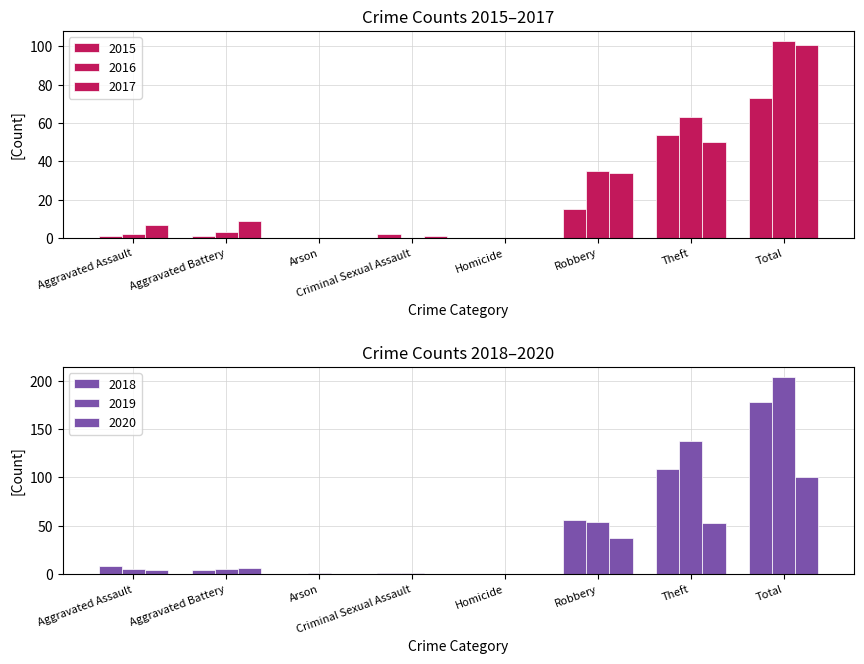

Reading left to right, transcribe all the data shown in this chart.

2015: 1	1	0	2	0	15	54	73
2016: 2	3	0	0	0	35	63	103
2017: 7	9	0	1	0	34	50	101
2018: 8	4	0	1	0	56	109	178
2019: 5	5	1	1	0	54	138	204
2020: 4	6	0	0	0	37	53	100